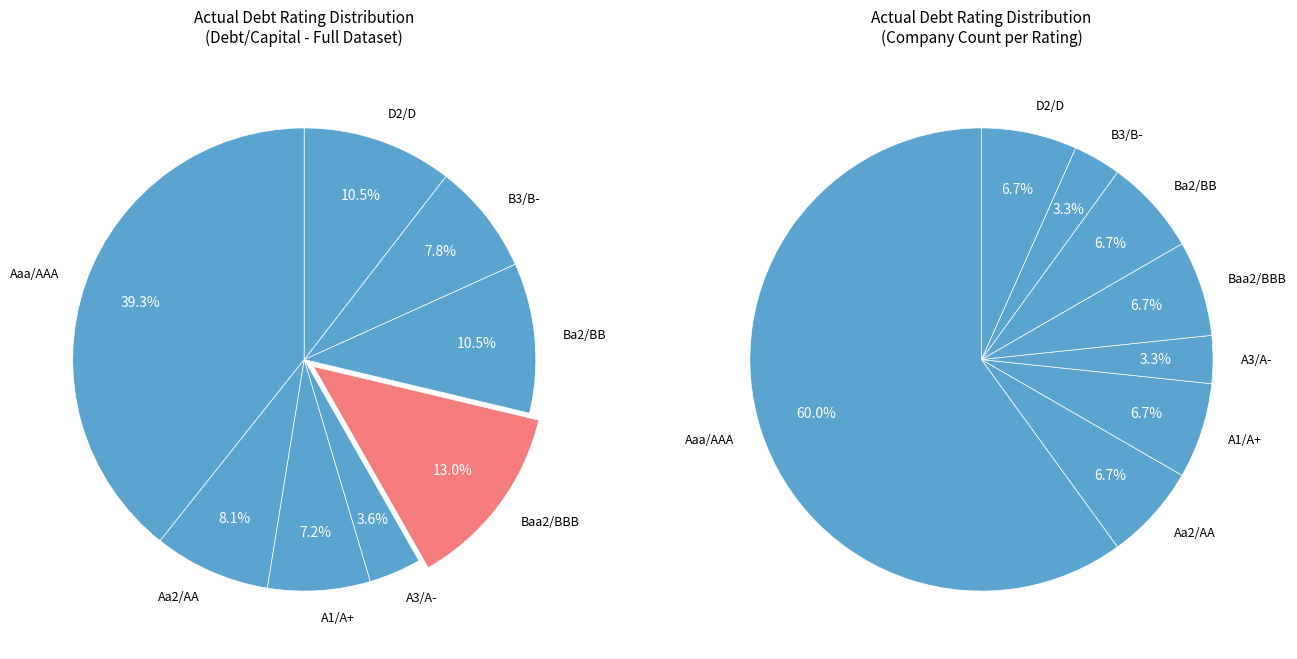

Count the number of slices in the pie.

8